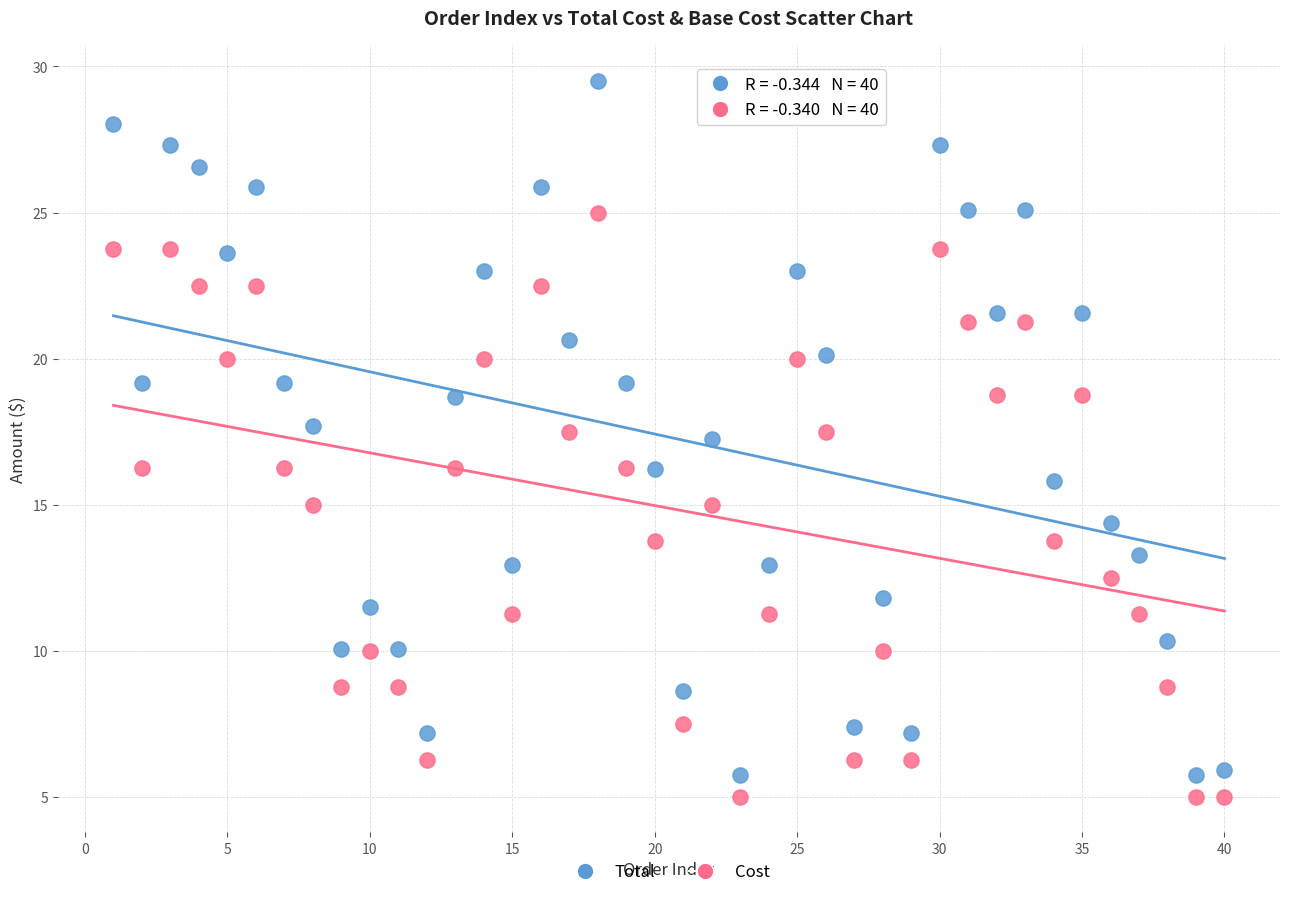

What is the X range (max minus min) for the scatter plot?

39.0